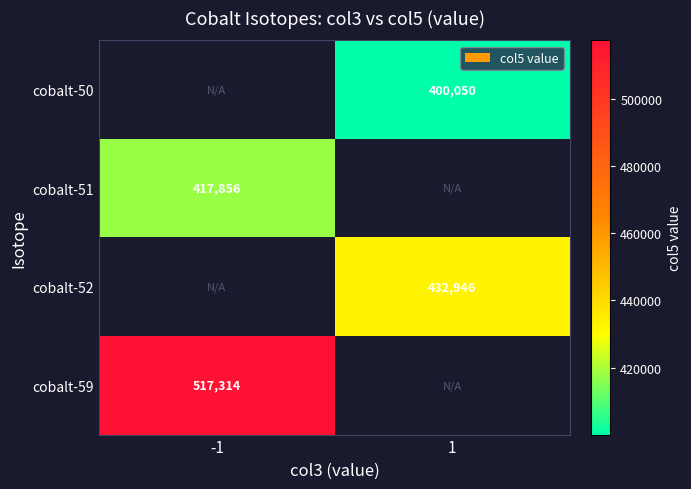

Is the value of cobalt-50 at 1 greater than the value of cobalt-51 at -1?

No